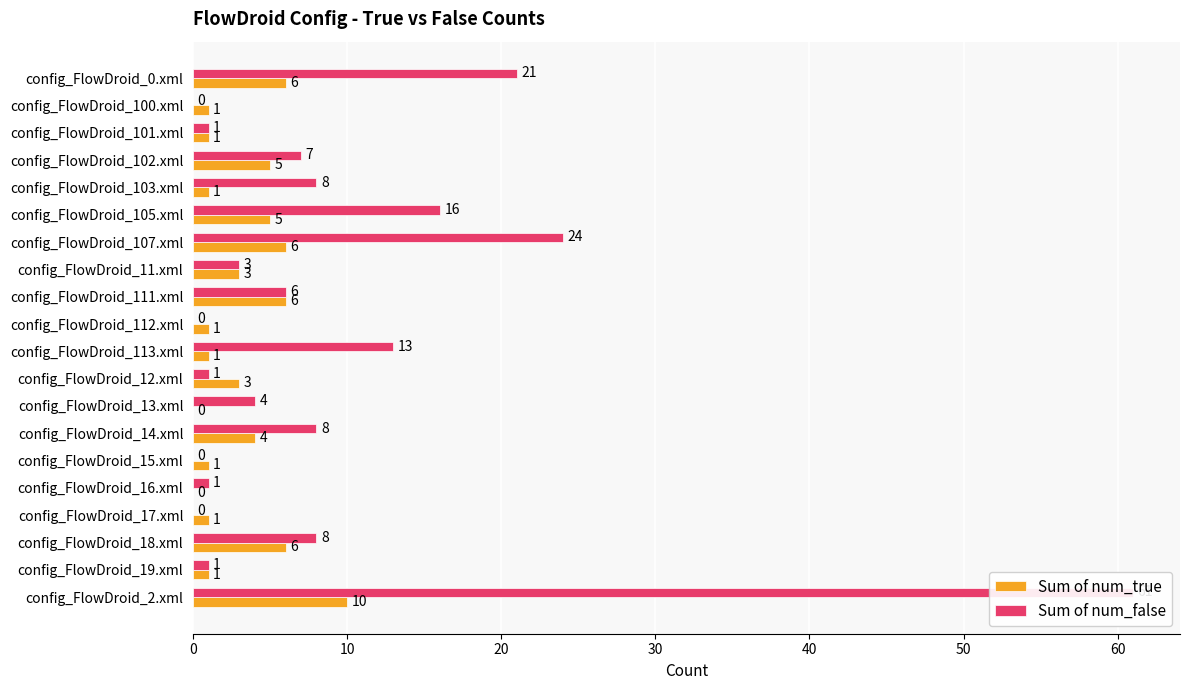

What is the label of the 10th bar from the right?

config_FlowDroid_113.xml